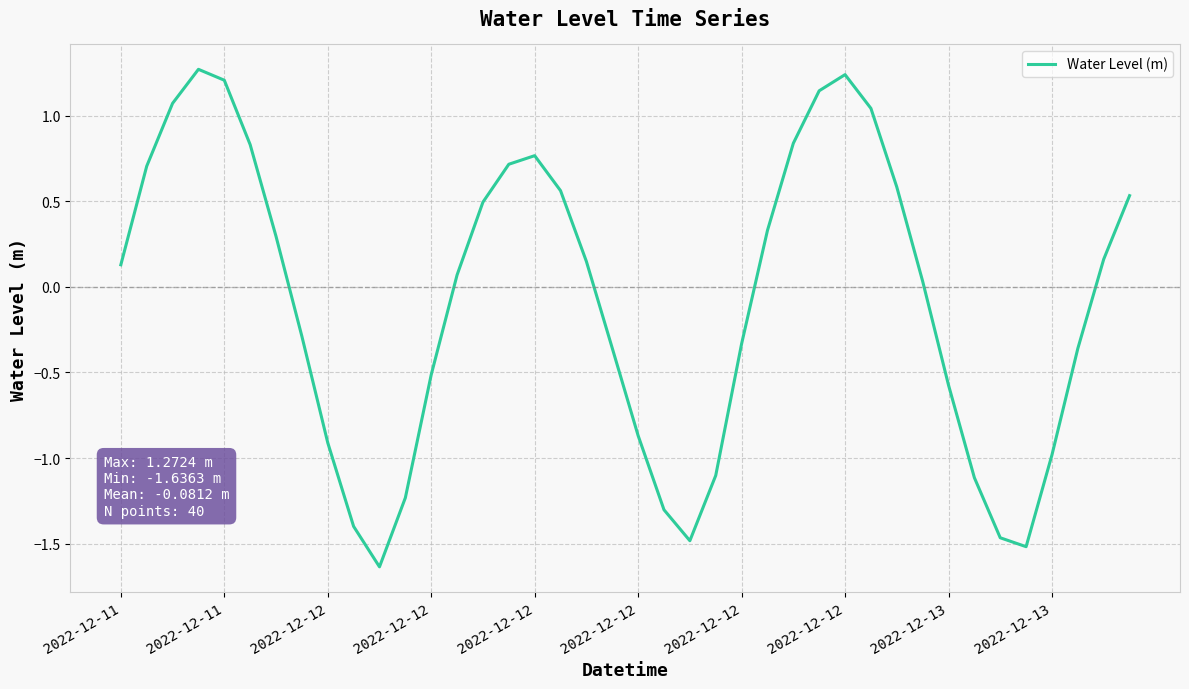

What is the difference between the maximum and minimum values?

2.9